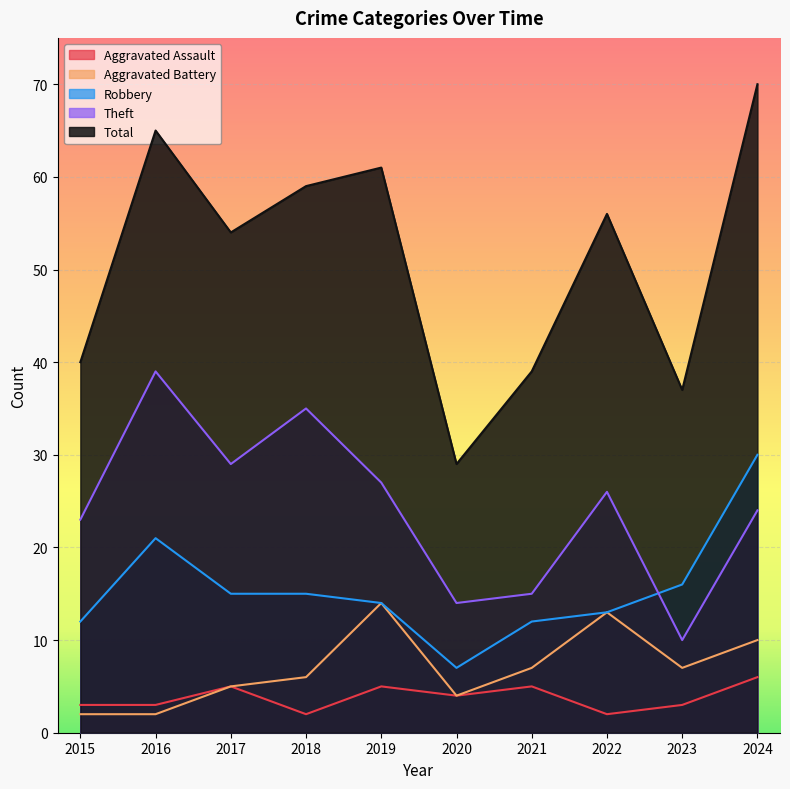

Reading left to right, what are all the values shown in this chart?

Aggravated Assault: 2015=3	2016=3	2017=5	2018=2	2019=5	2020=4	2021=5	2022=2	2023=3	2024=6
Aggravated Battery: 2015=2	2016=2	2017=5	2018=6	2019=14	2020=4	2021=7	2022=13	2023=7	2024=10
Robbery: 2015=12	2016=21	2017=15	2018=15	2019=14	2020=7	2021=12	2022=13	2023=16	2024=30
Theft: 2015=23	2016=39	2017=29	2018=35	2019=27	2020=14	2021=15	2022=26	2023=10	2024=24
Total: 2015=40	2016=65	2017=54	2018=59	2019=61	2020=29	2021=39	2022=56	2023=37	2024=70